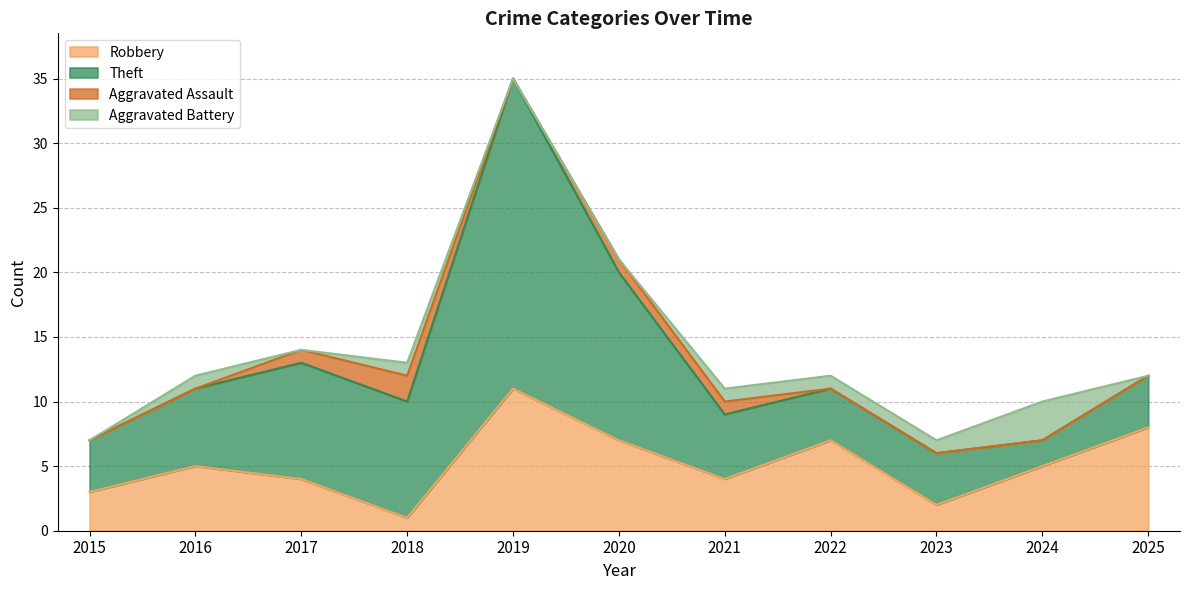

Where is the first local minimum for Aggravated Assault?

2019